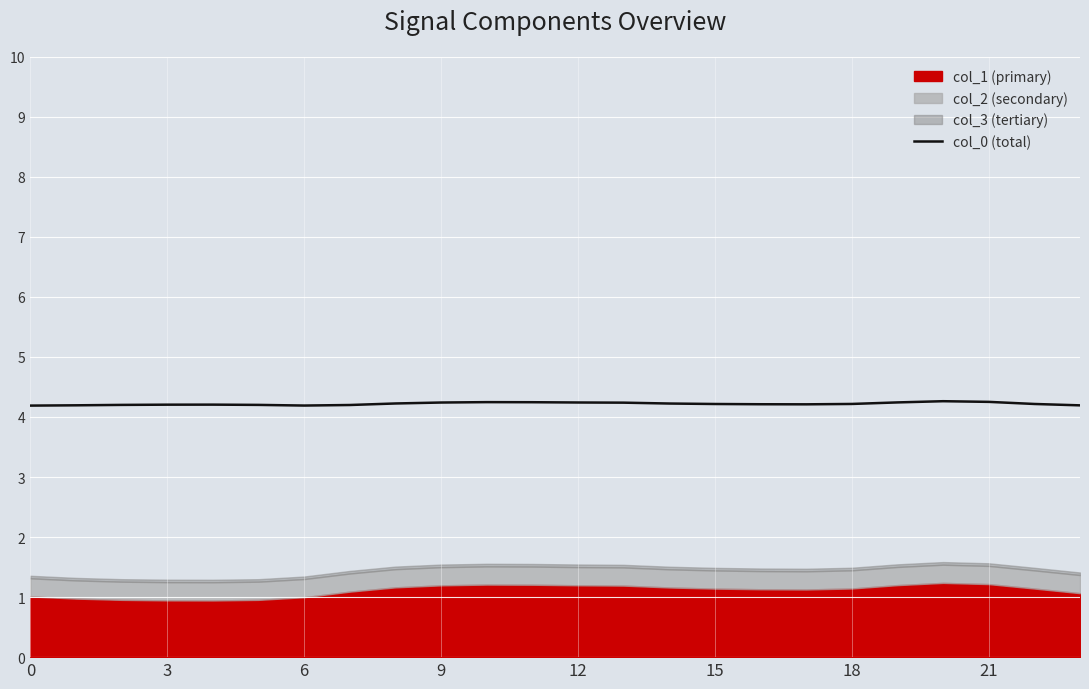

Which has a higher value, 14 or 15?

14